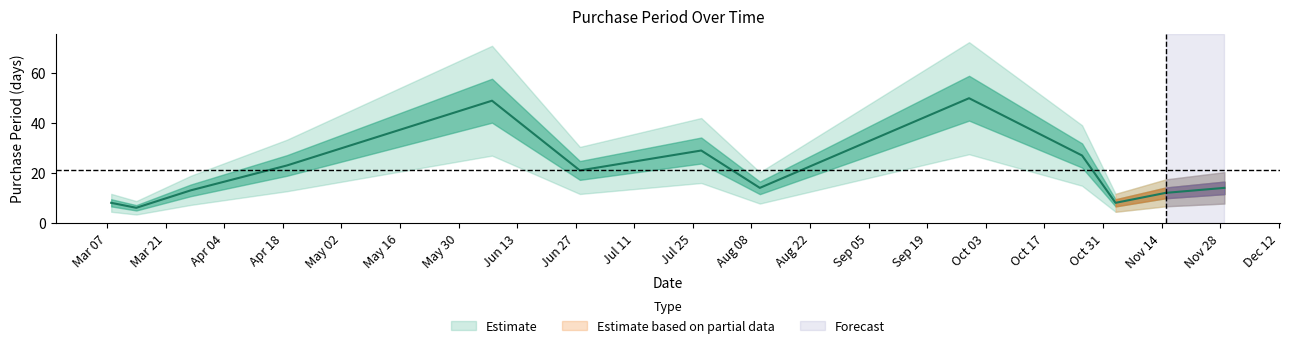

What is the smallest value displayed?

6